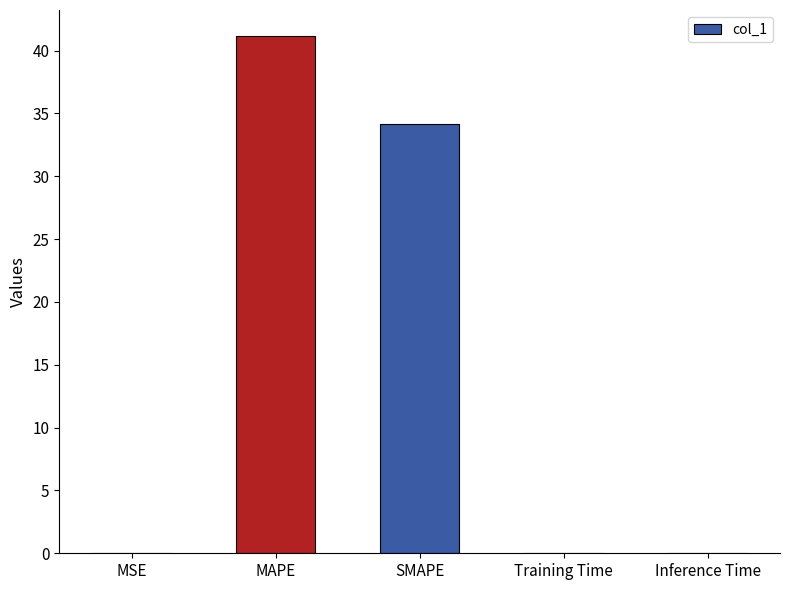

What is the sum of all values?

75.3